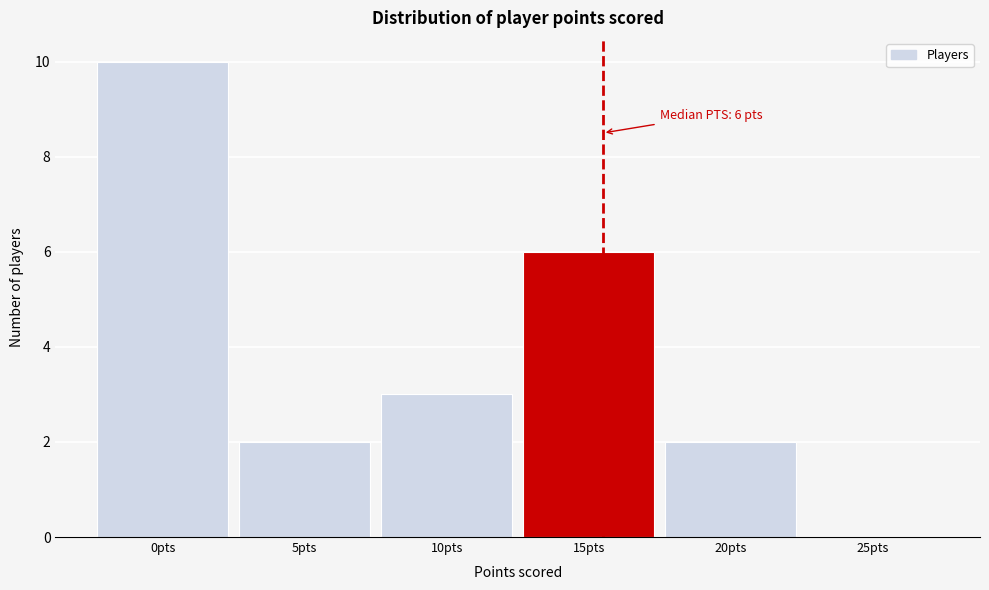

Reading left to right, transcribe all the data shown in this chart.

0pts=10	5pts=2	10pts=3	15pts=6	20pts=2	25pts=0